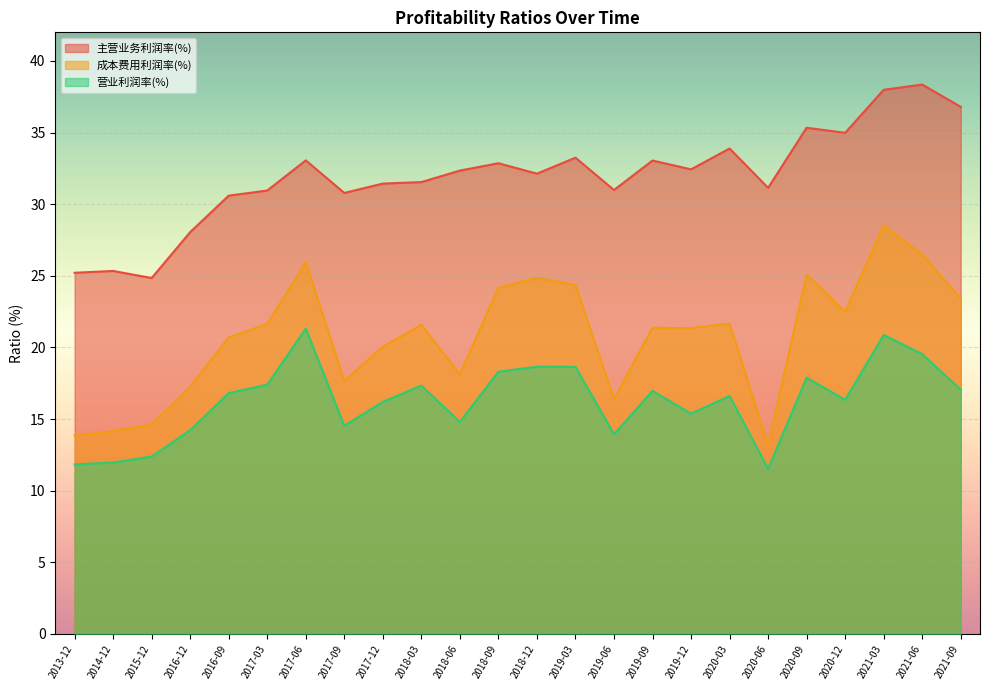

True or false: 营业利润率(%) has a value of 21.3 at 2017-06.

True